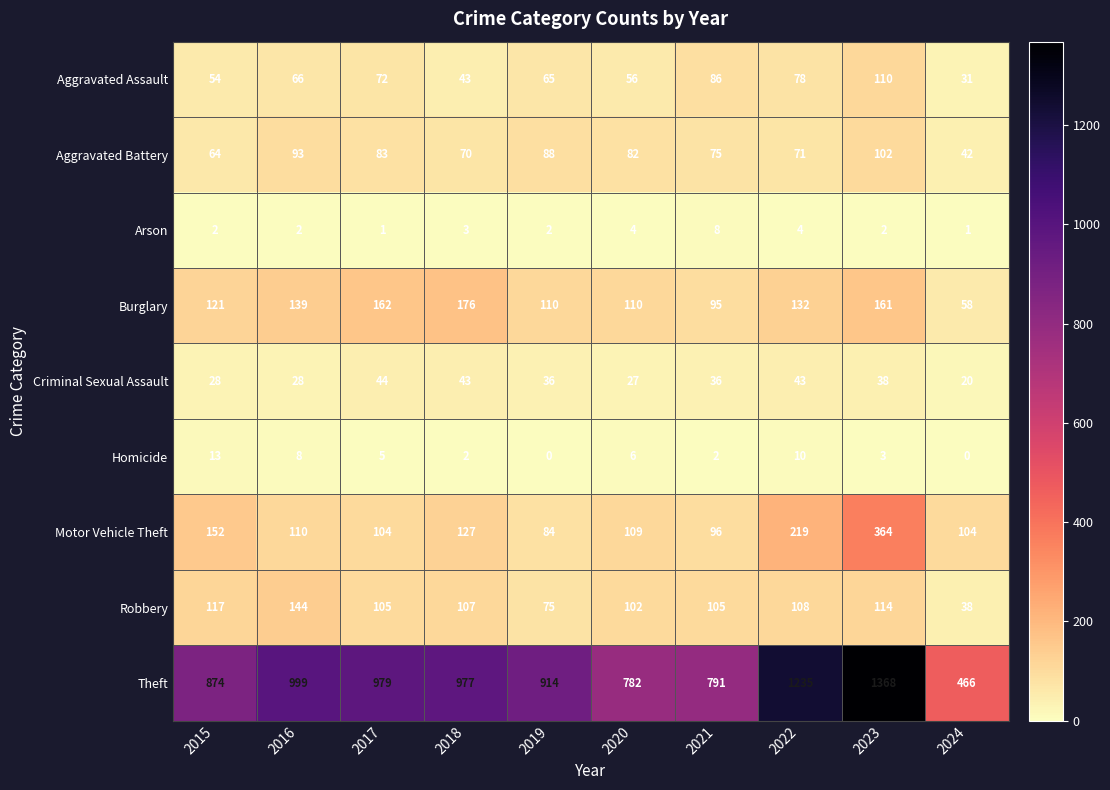

What is the difference between the maximum and minimum values in the Arson series?

7